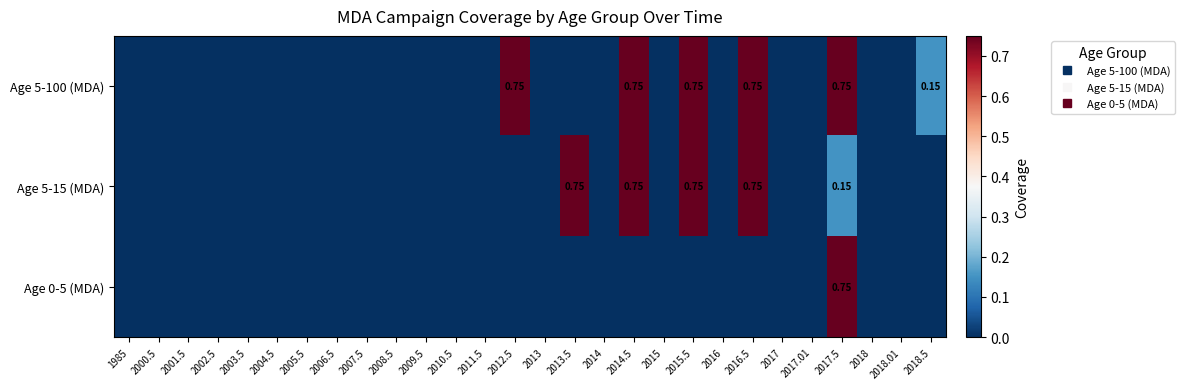

How many series are shown in this chart?

3